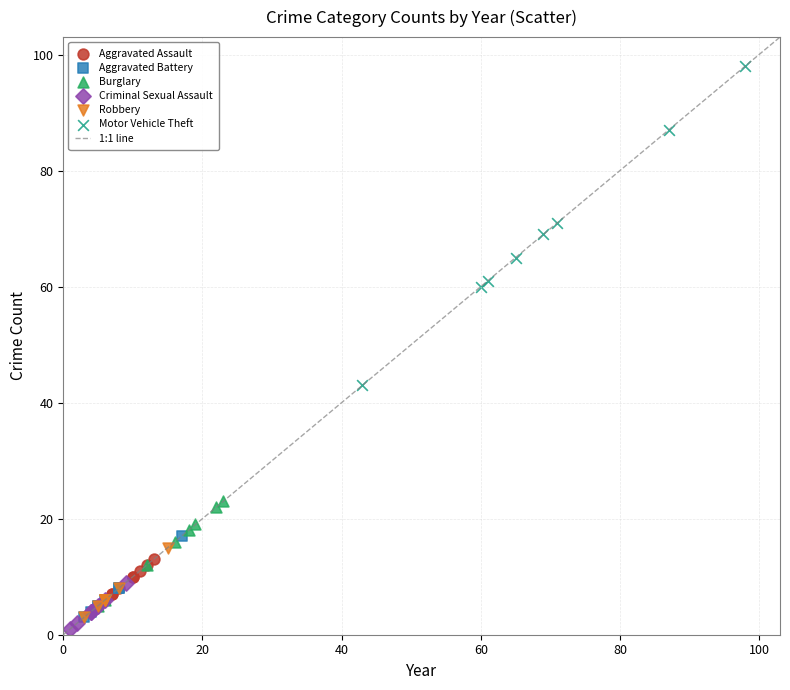

Which series has the widest spread of Y values?

Motor Vehicle Theft